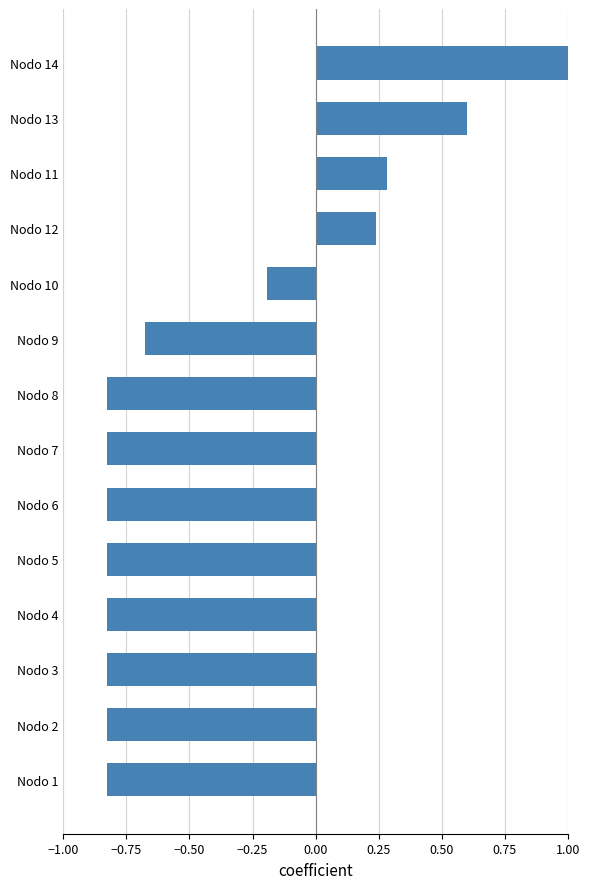

What is the sum of all values?

-5.4